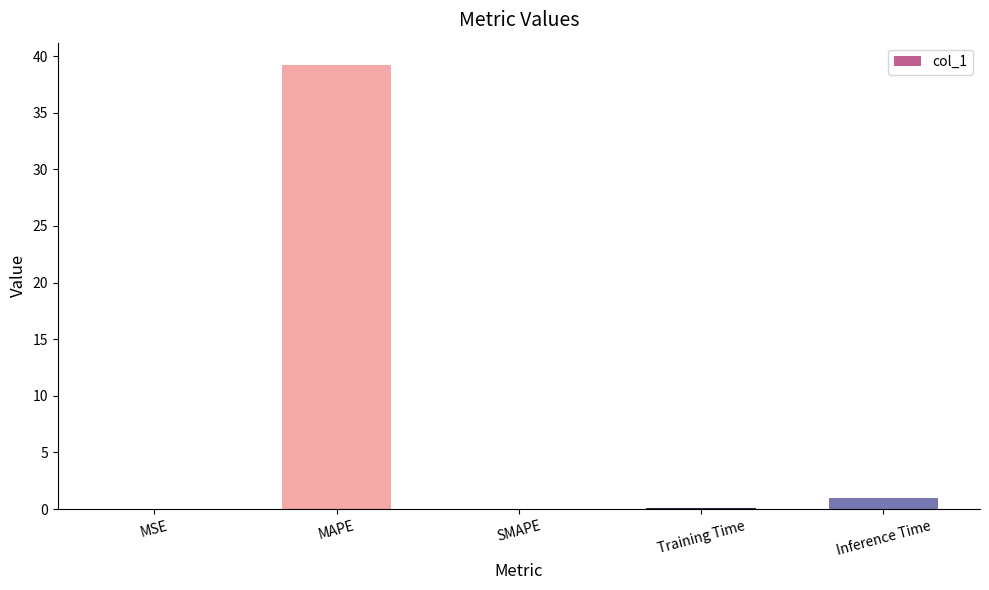

What is the change in value from SMAPE to Inference Time?

+1.0